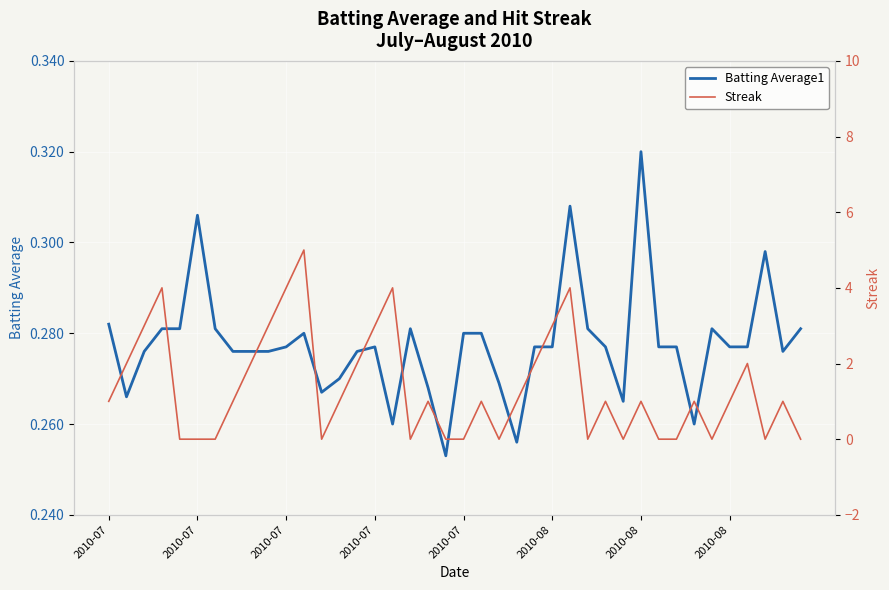

Rank the series by their maximum value, from lowest to highest.

Batting Average1, Streak